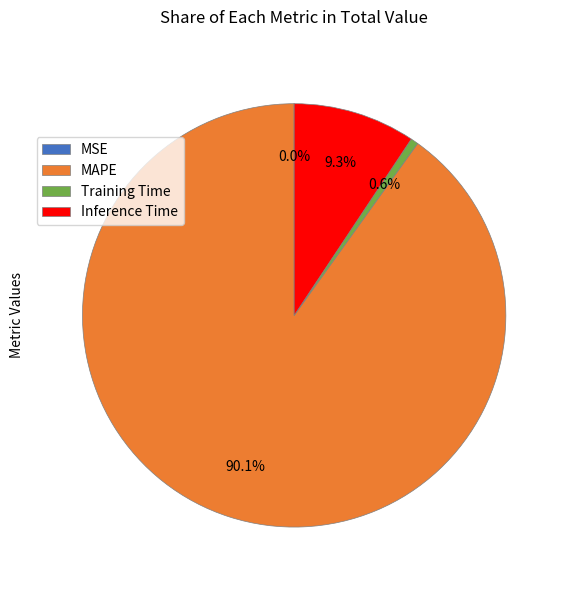

Which has a higher value, Inference Time or MAPE?

MAPE